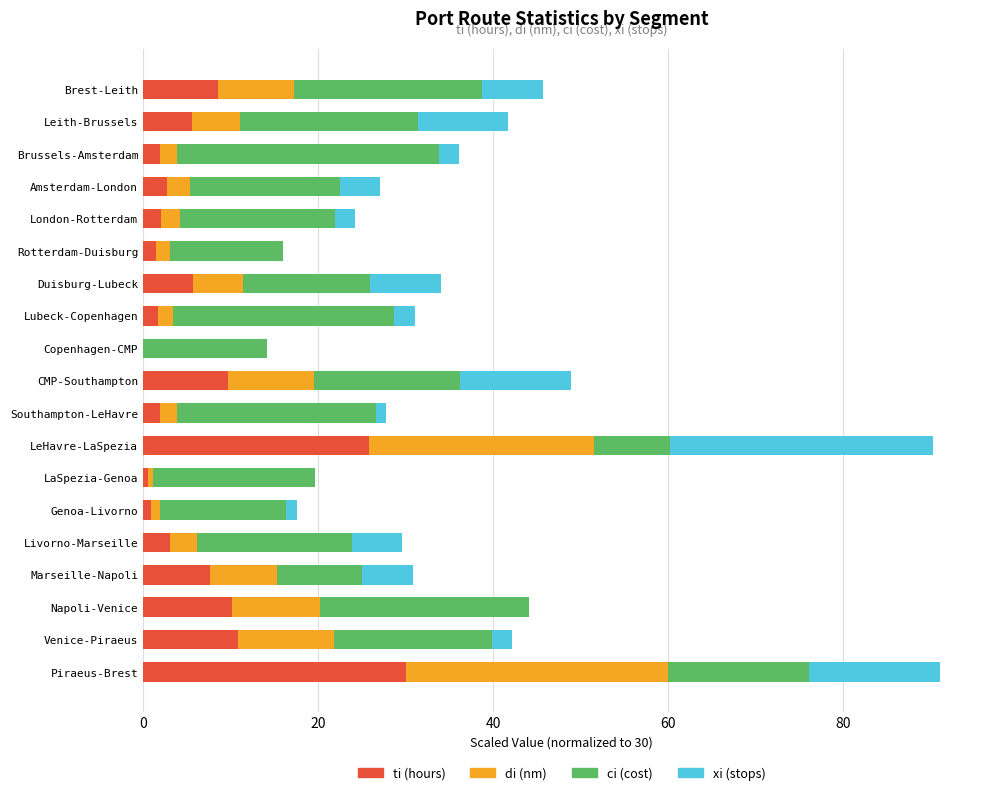

What is the sum of the ti (hours) values at Livorno-Marseille and CMP-Southampton?

12.8